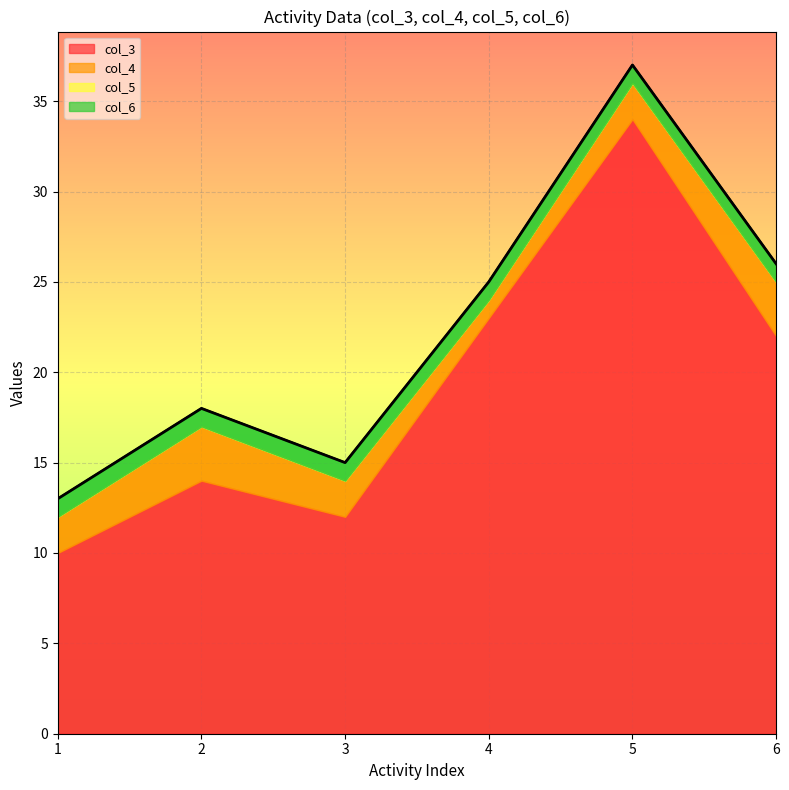

How many categories are shown in the chart?

6